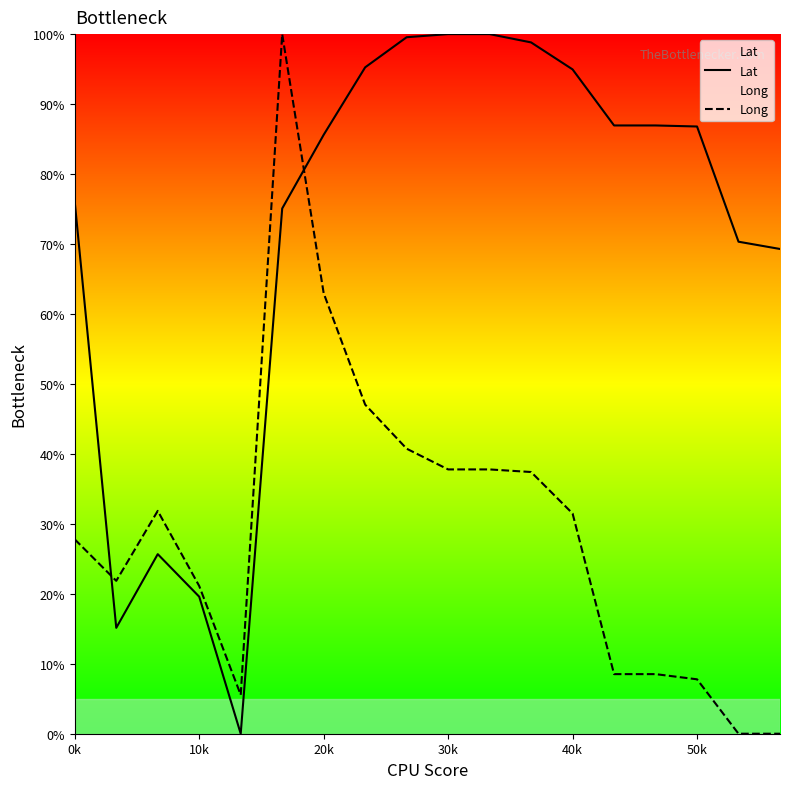

The value of Lat at 50k is 86.8. True or false?

True